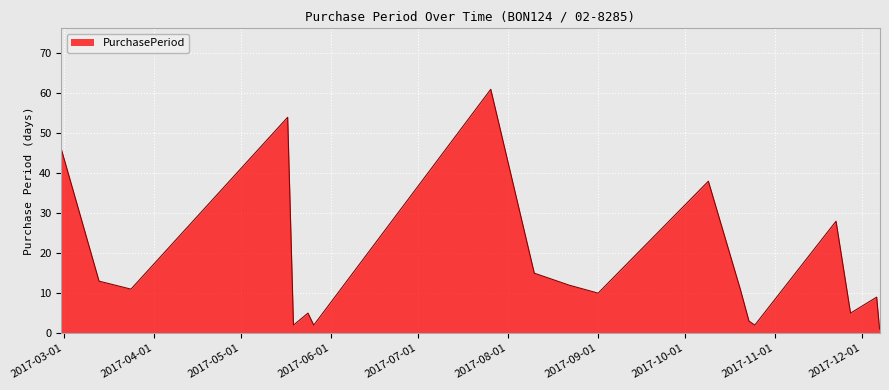

How many series are shown in this chart?

1